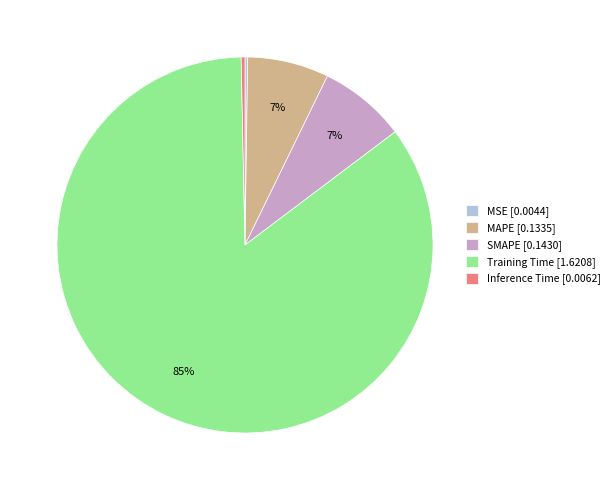

Is there a majority slice in this chart?

Yes